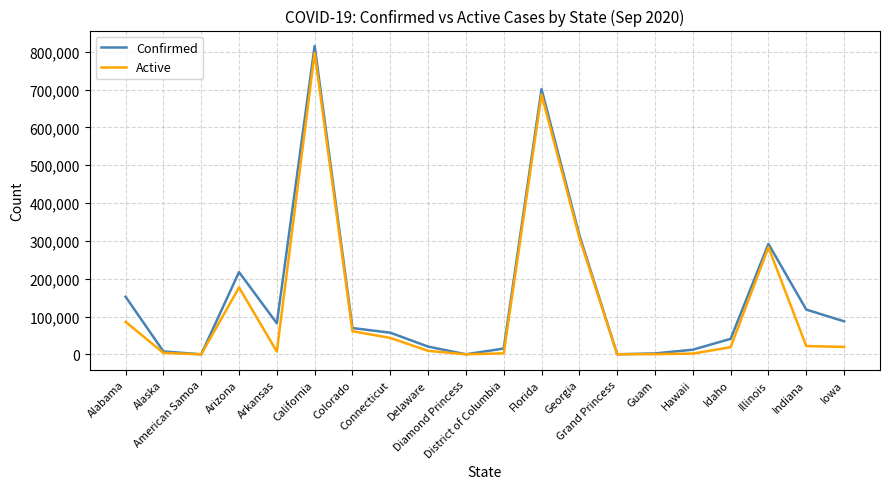

What is the maximum value for Active?

797078